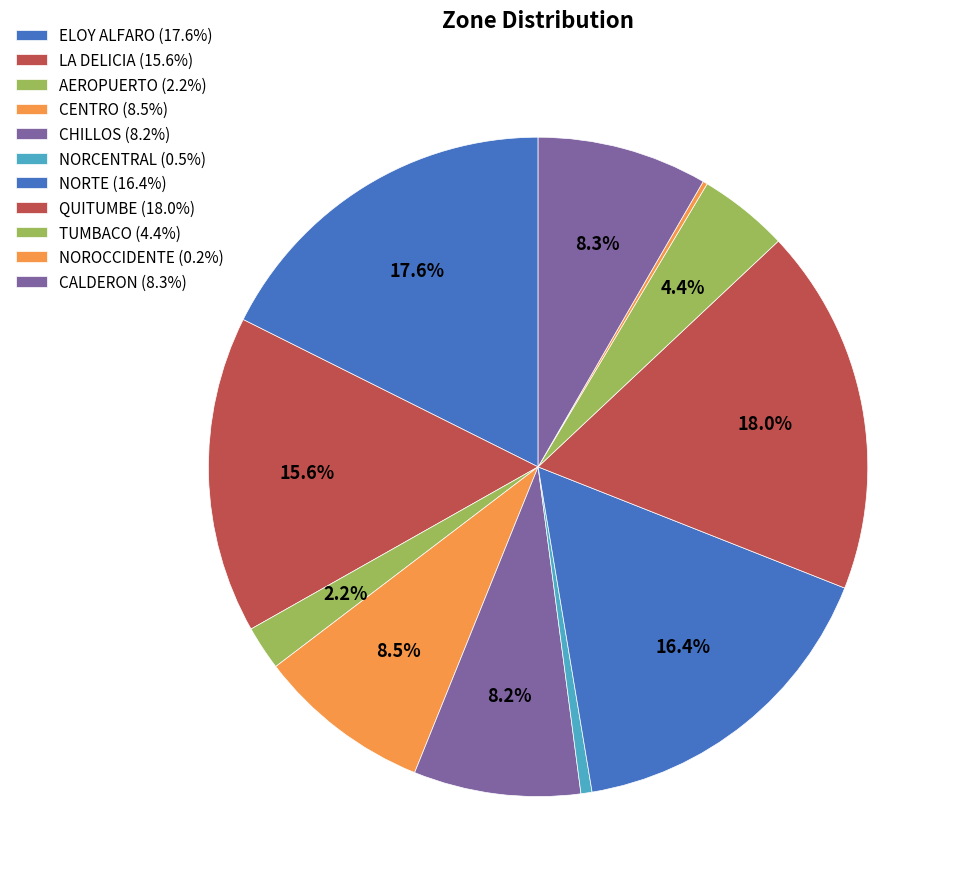

Does any single category account for the majority?

No